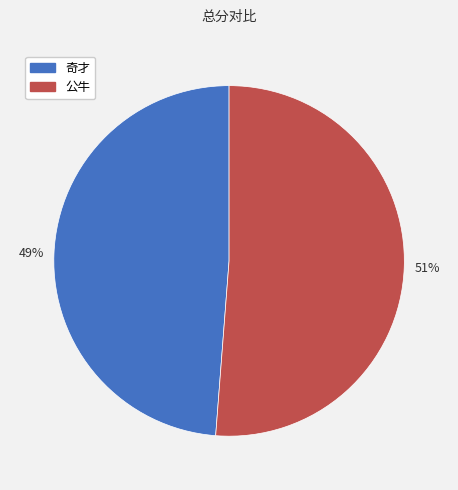

To the nearest percent, what is the difference between the largest and smallest slice percentages?

2%